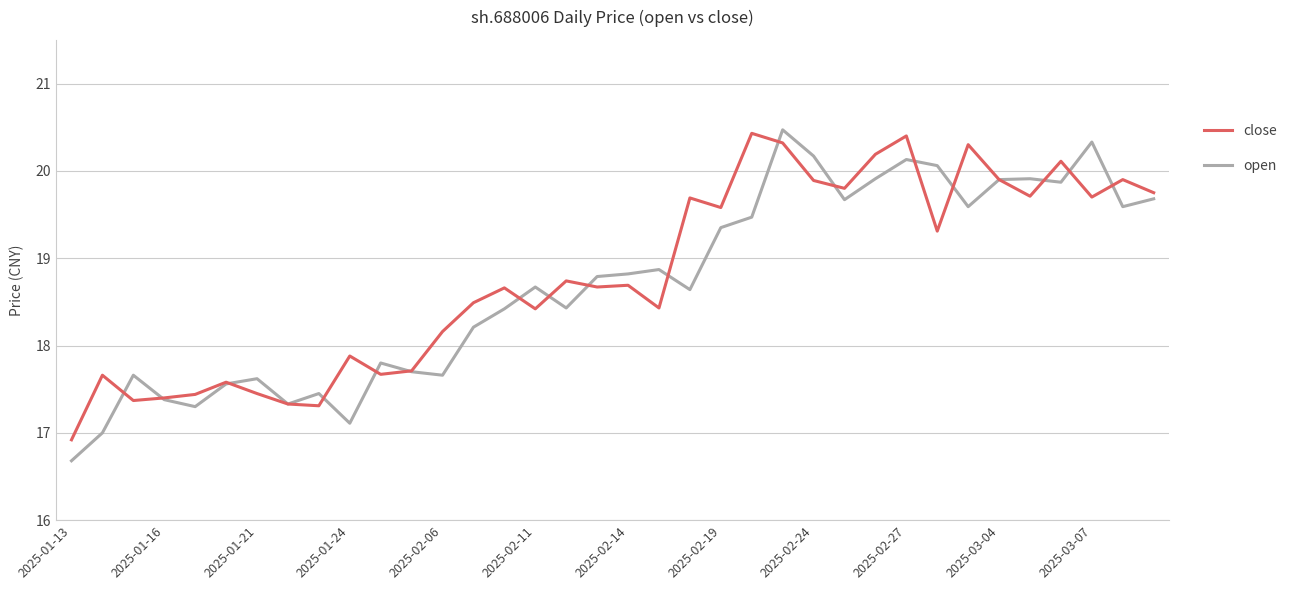

What is the minimum value for close?

16.9